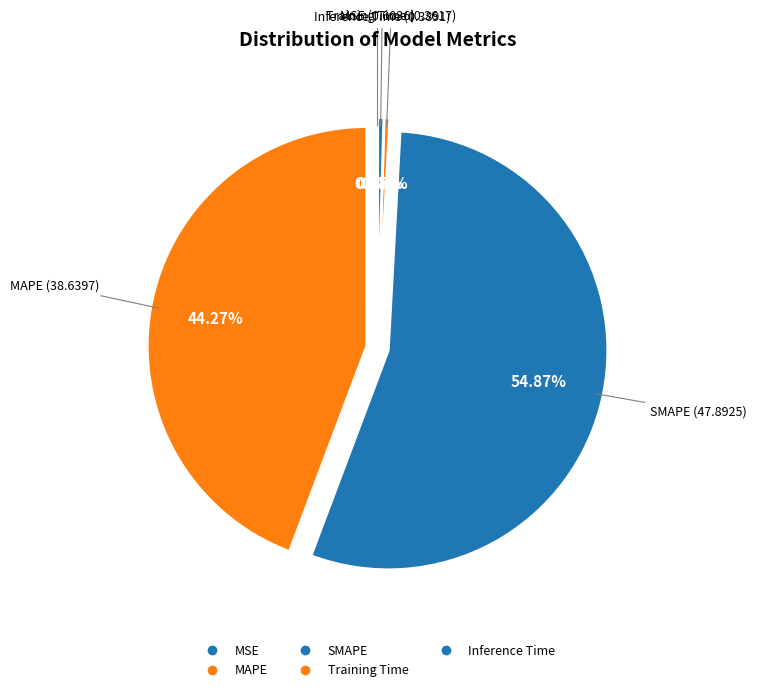

The Inference Time slice represents 14% of the pie. True or false?

False